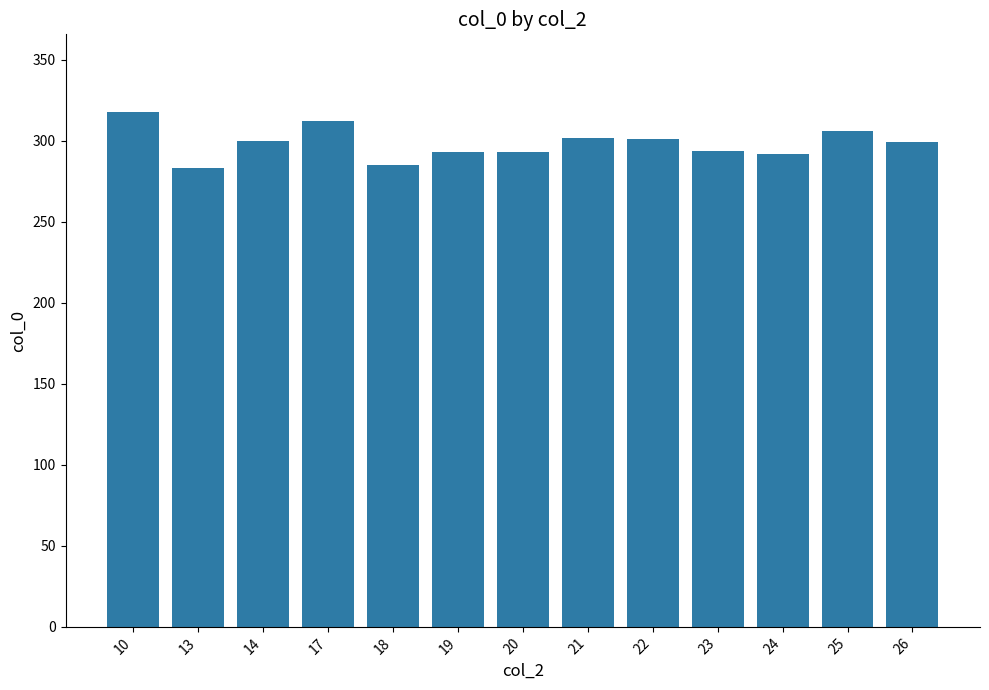

Where does the data first go above 299?

10